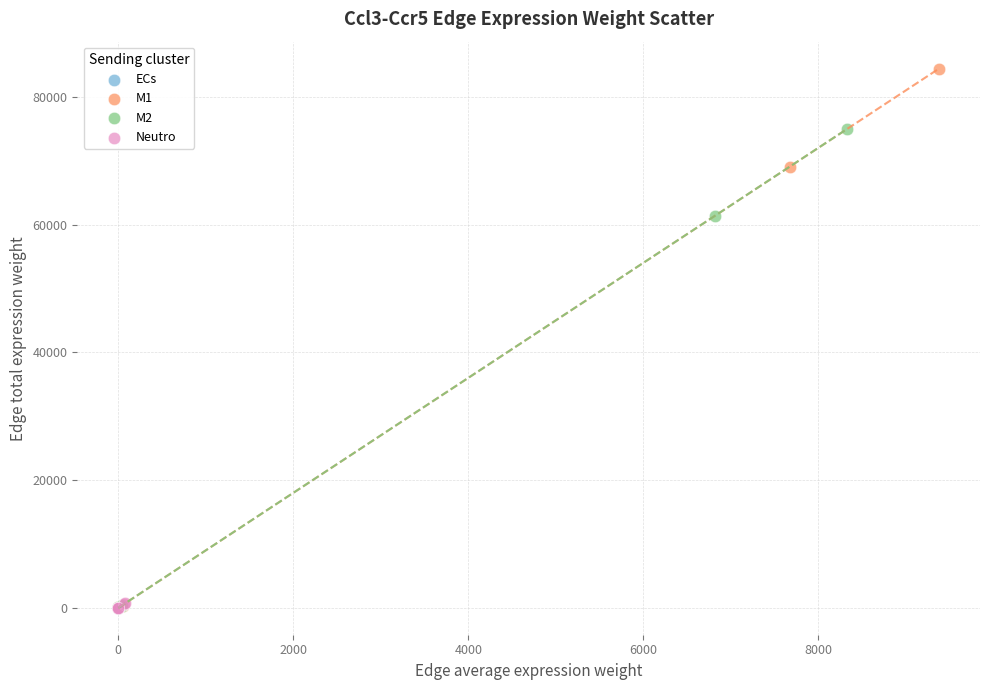

Which series contains the highest Y value?

M1